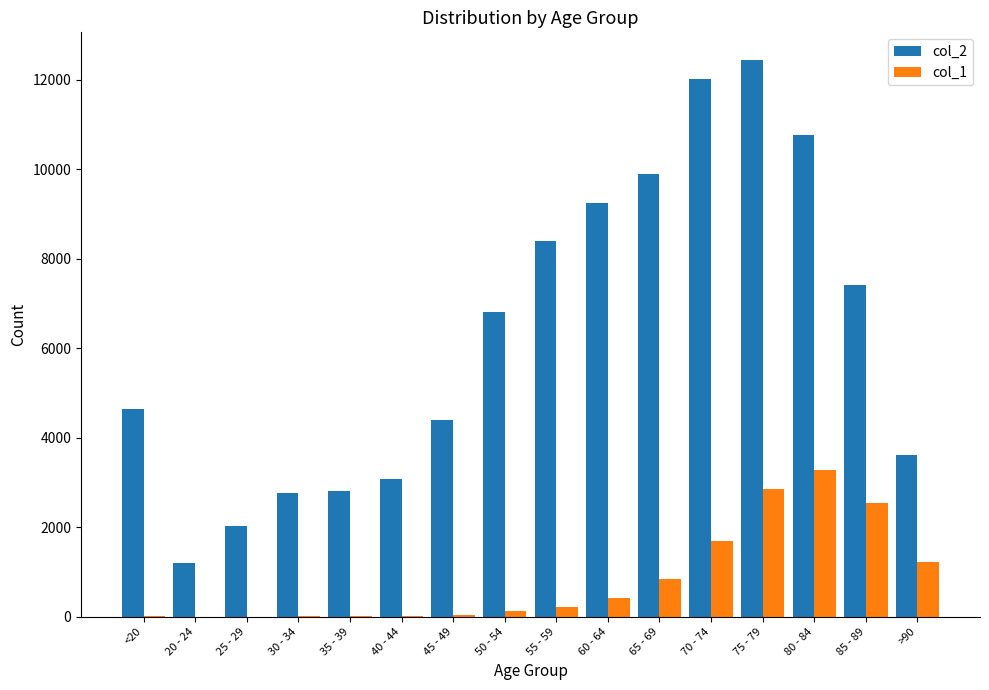

Between 65 - 69 and 75 - 79, which series saw the biggest shift?

col_2